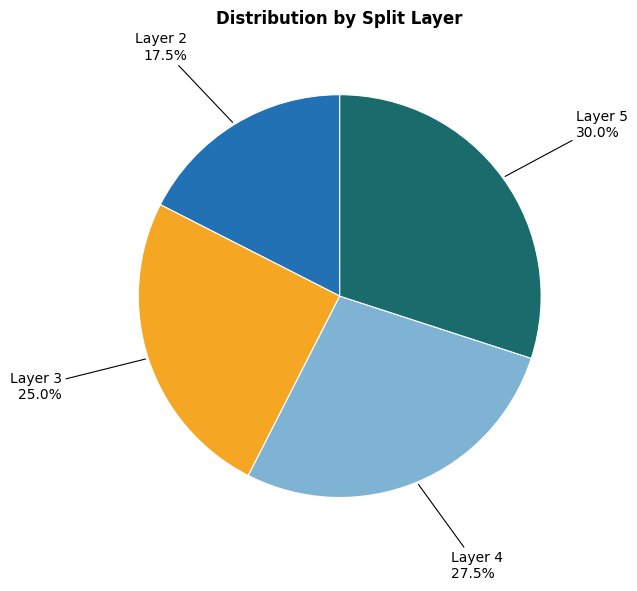

Is there a majority slice in this chart?

No